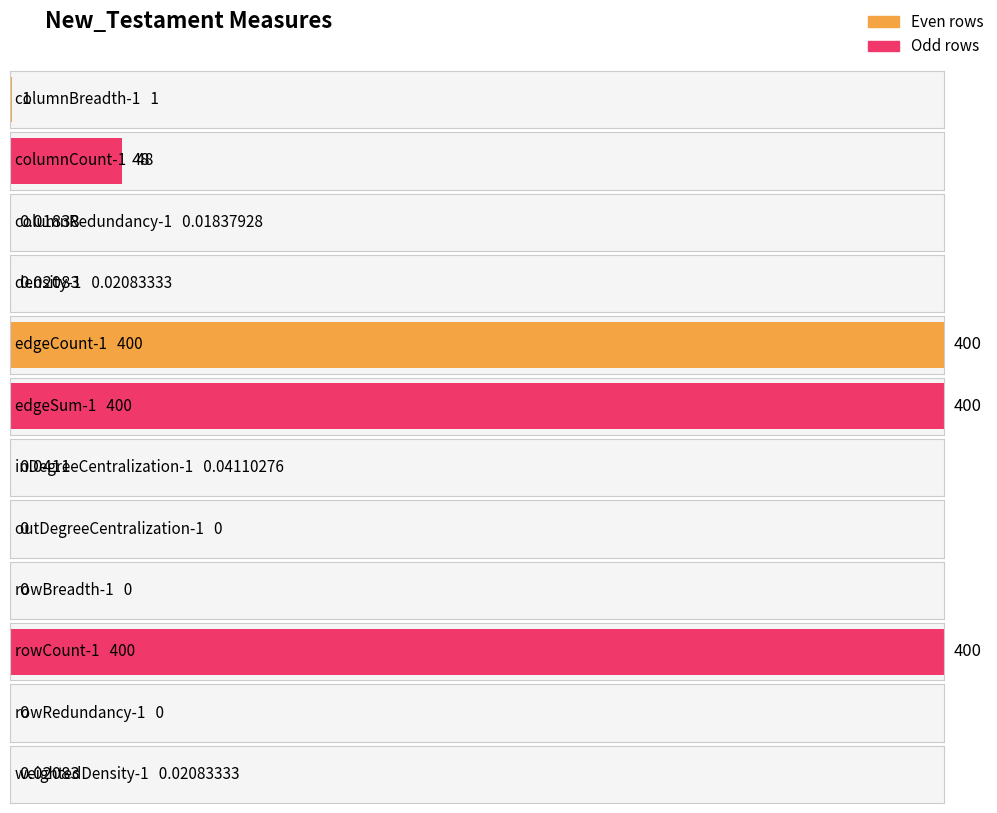

What position from the left is columnCount-1?

2